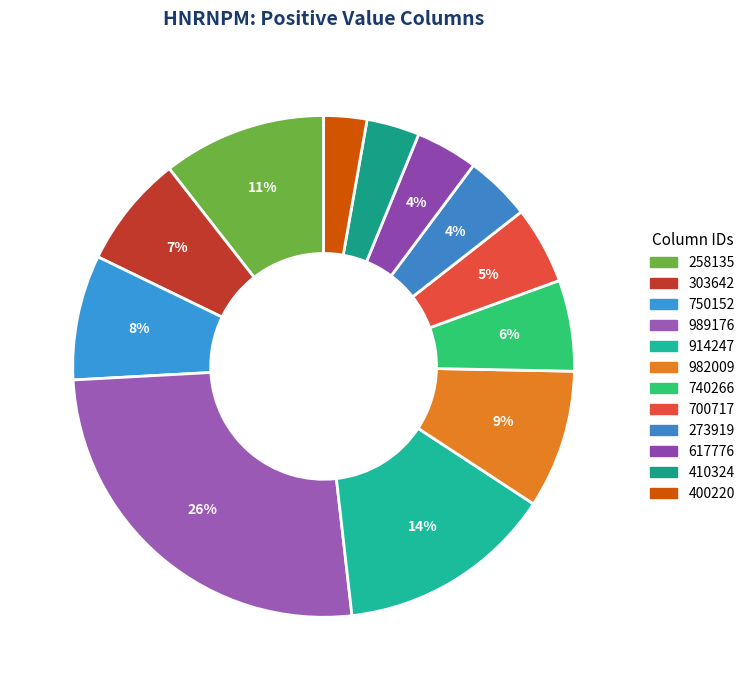

What is the change in value from 740266 to 400220?

-0.1